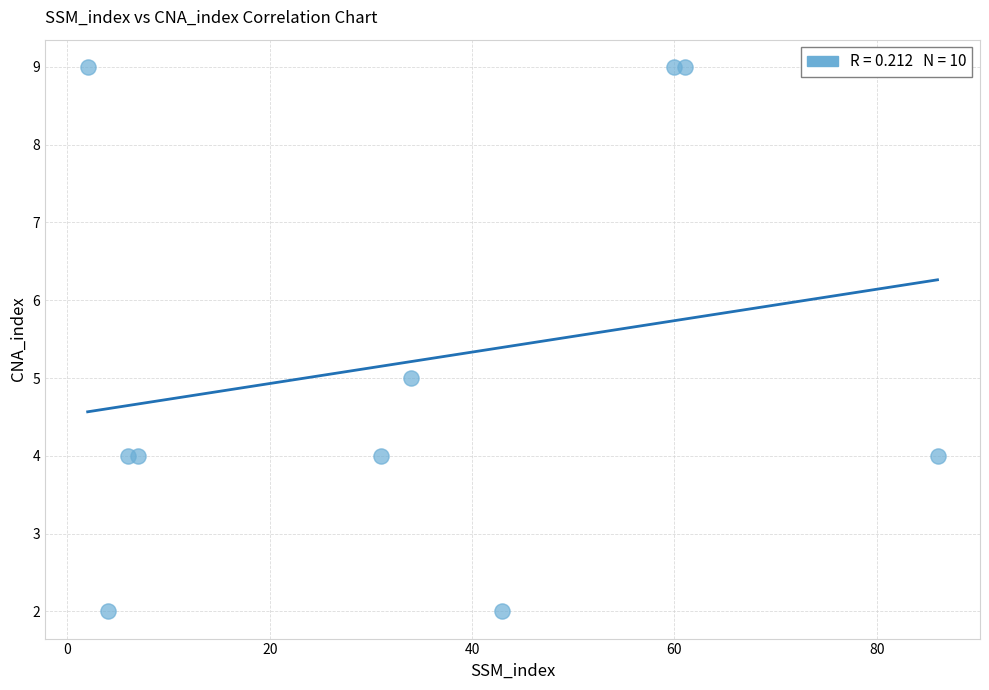

What is the average Y value?

5